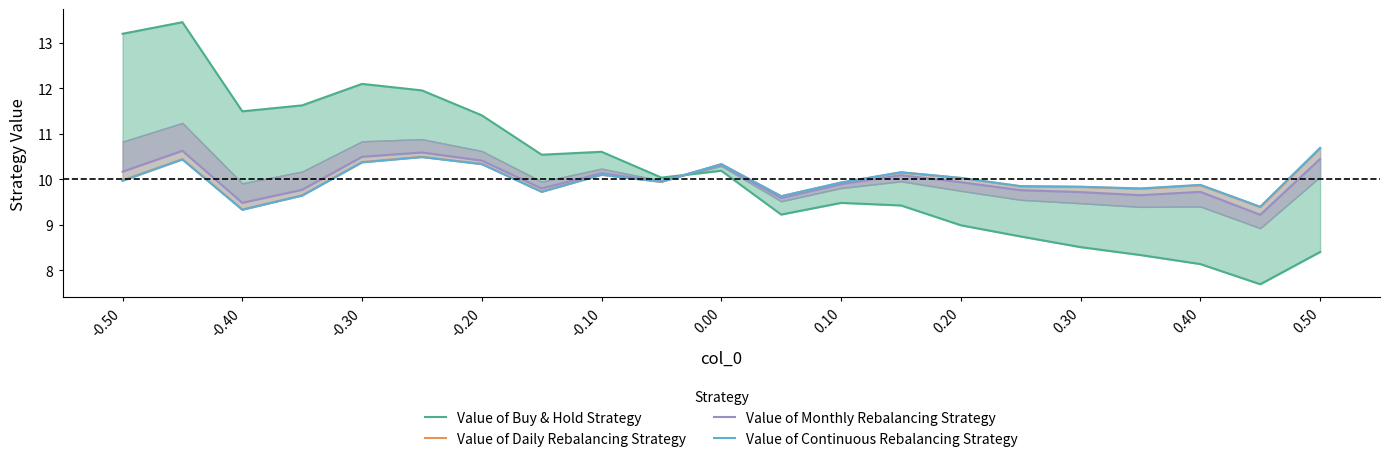

Rank the series at 0.40 from lowest to highest value.

Value of Buy & Hold Strategy, Value of Monthly Rebalancing Strategy, Value of Daily Rebalancing Strategy, Value of Continuous Rebalancing Strategy